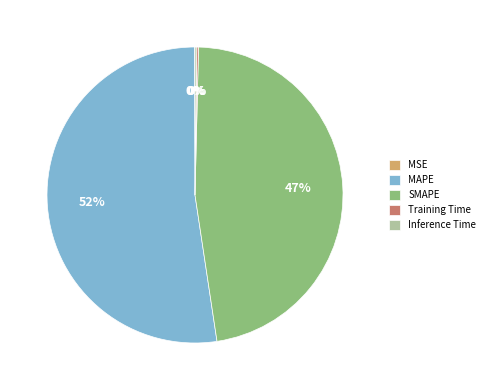

Which category has the biggest portion of the pie?

MAPE